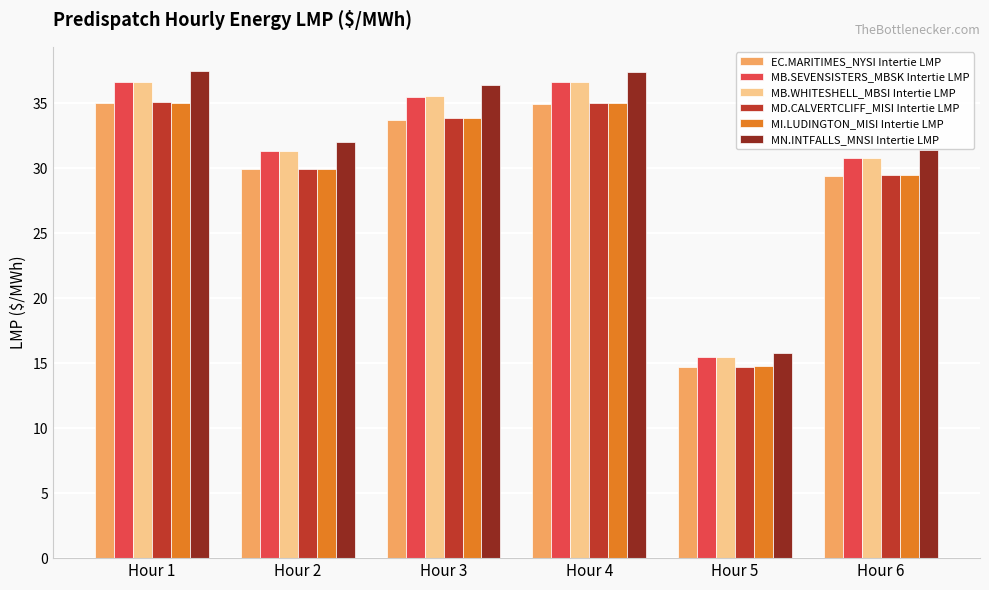

Which series has the largest total across all categories?

MN.INTFALLS_MNSI Intertie LMP